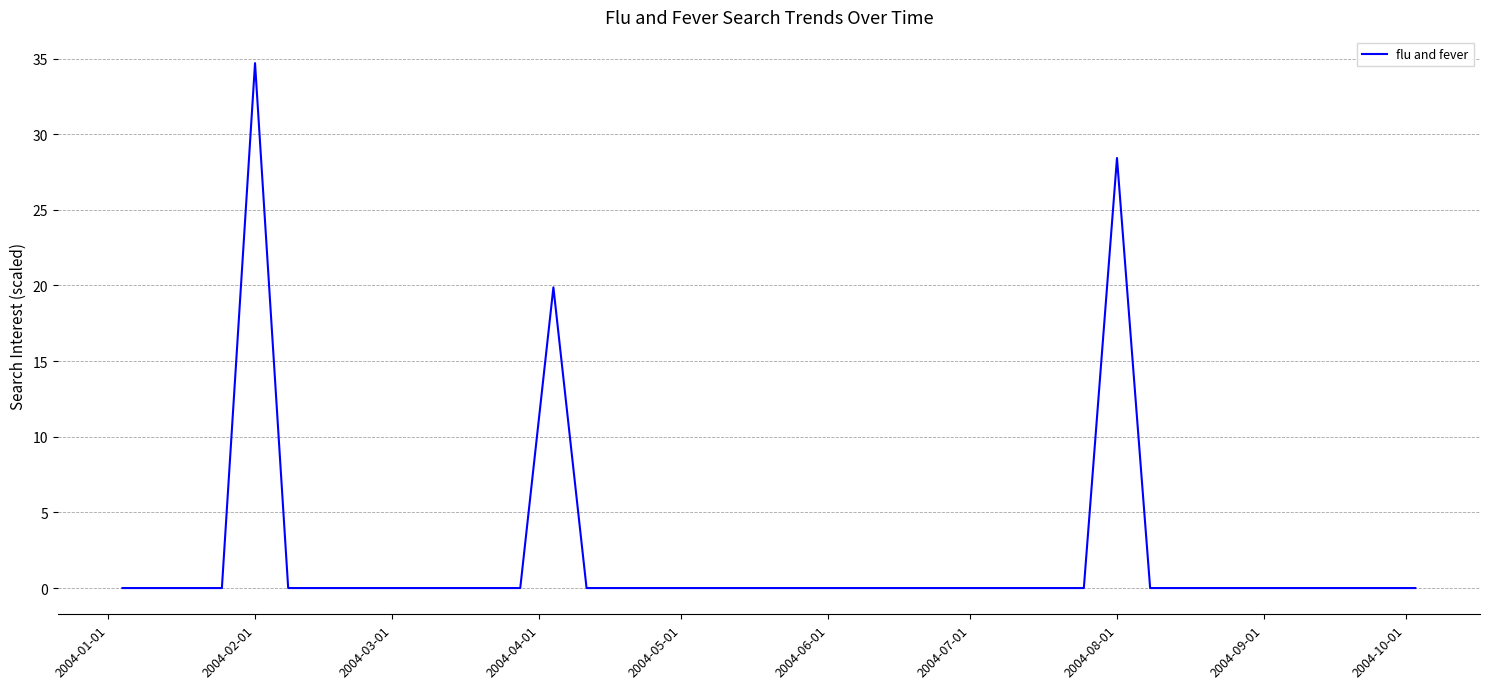

What is the difference between the maximum and minimum values?

34.7